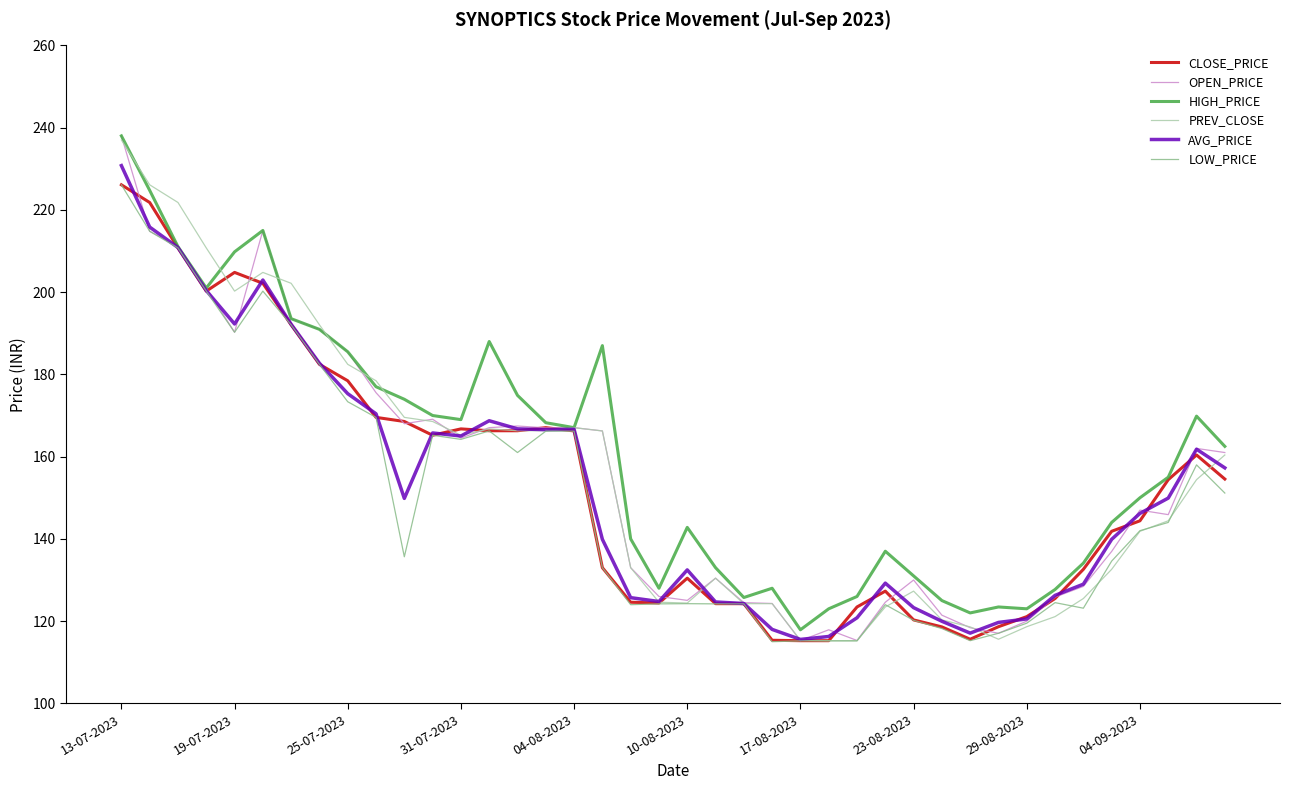

What is the average value of the CLOSE_PRICE series?

153.0